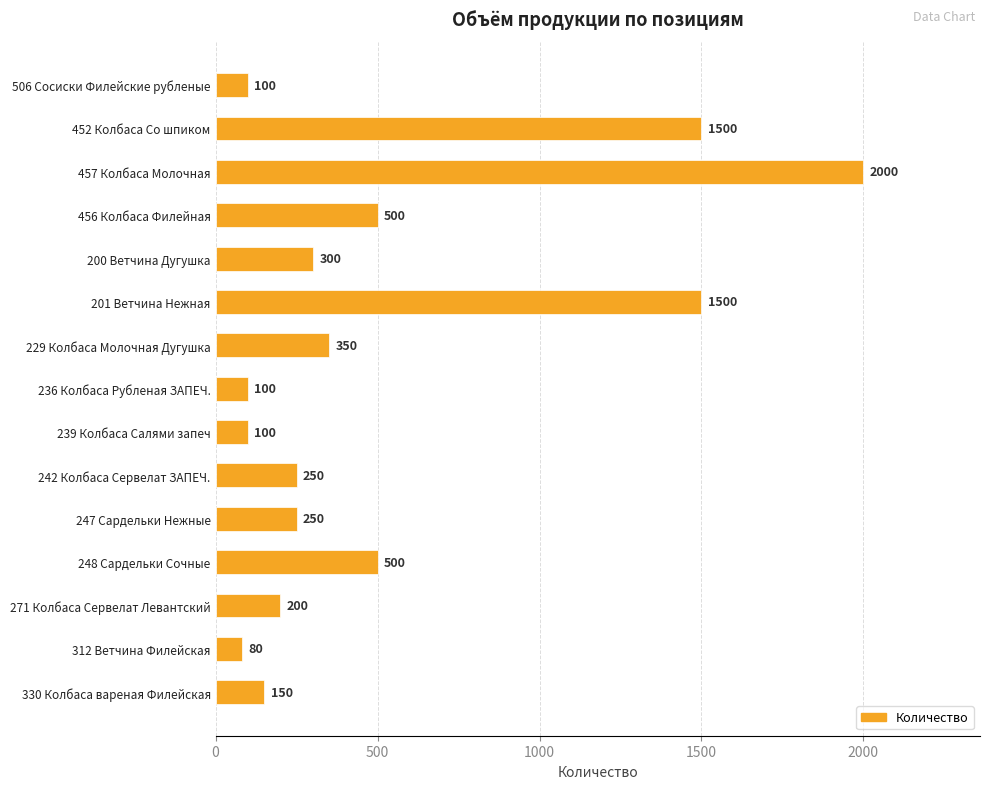

What is the difference between the maximum and minimum values?

1920